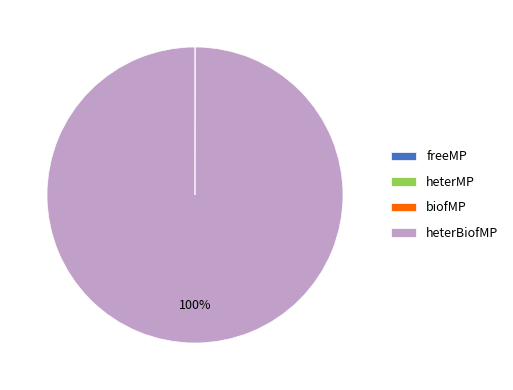

To the nearest percent, what portion does heterBiofMP represent?

100%